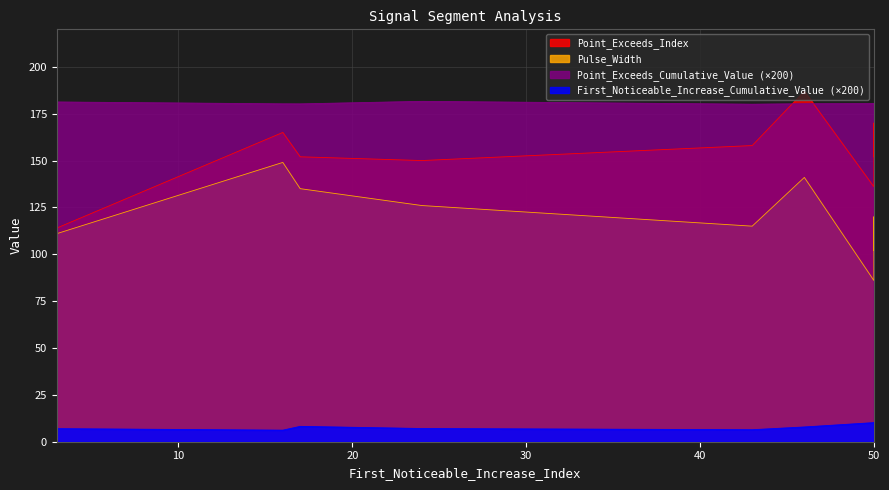

Reading left to right, list all the values displayed in this chart.

First_Noticeable_Increase_Cumulative_Value: 24=0.0	50=0.0	43=0.0	50=0.1	50=0.1	16=0.0	3=0.0	17=0.0	46=0.0
Point_Exceeds_Cumulative_Value: 24=0.9	50=0.9	43=0.9	50=0.9	50=0.9	16=0.9	3=0.9	17=0.9	46=0.9
Pulse_Width: 24=126.0	50=120.0	43=115.0	50=86.0	50=102.0	16=149.0	3=111.0	17=135.0	46=141.0
Point_Exceeds_Index: 24=150.0	50=170.0	43=158.0	50=136.0	50=152.0	16=165.0	3=114.0	17=152.0	46=187.0